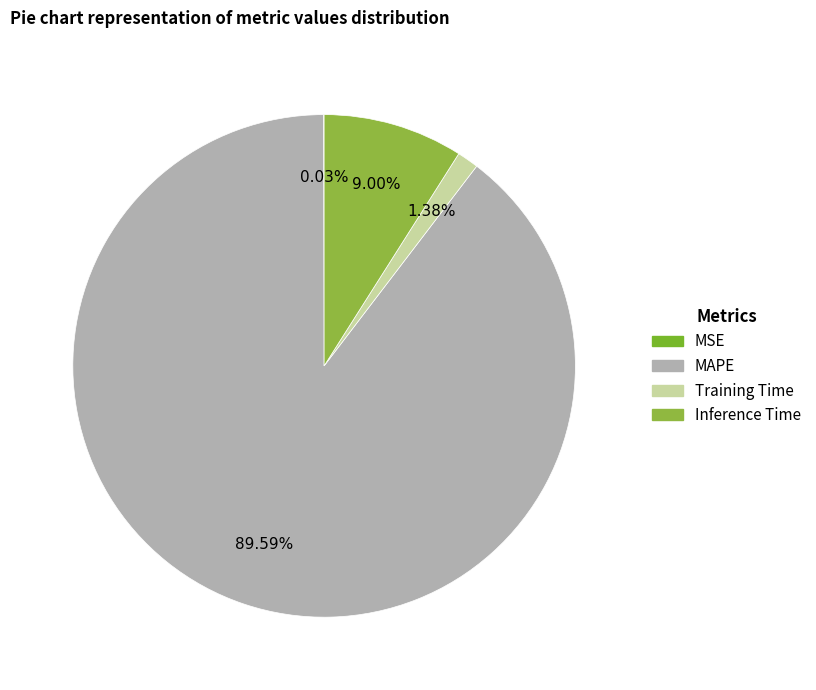

What percentage is the Inference Time slice, to the nearest percent?

9%